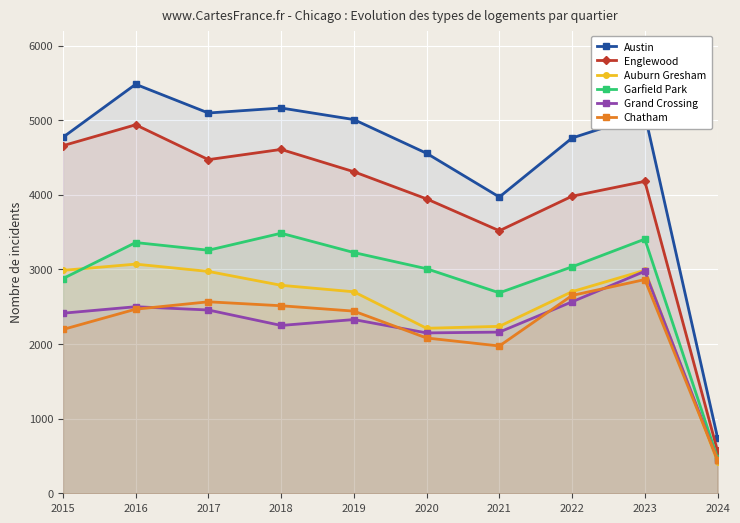

True or false: Auburn Gresham and Austin intersect in this chart.

False